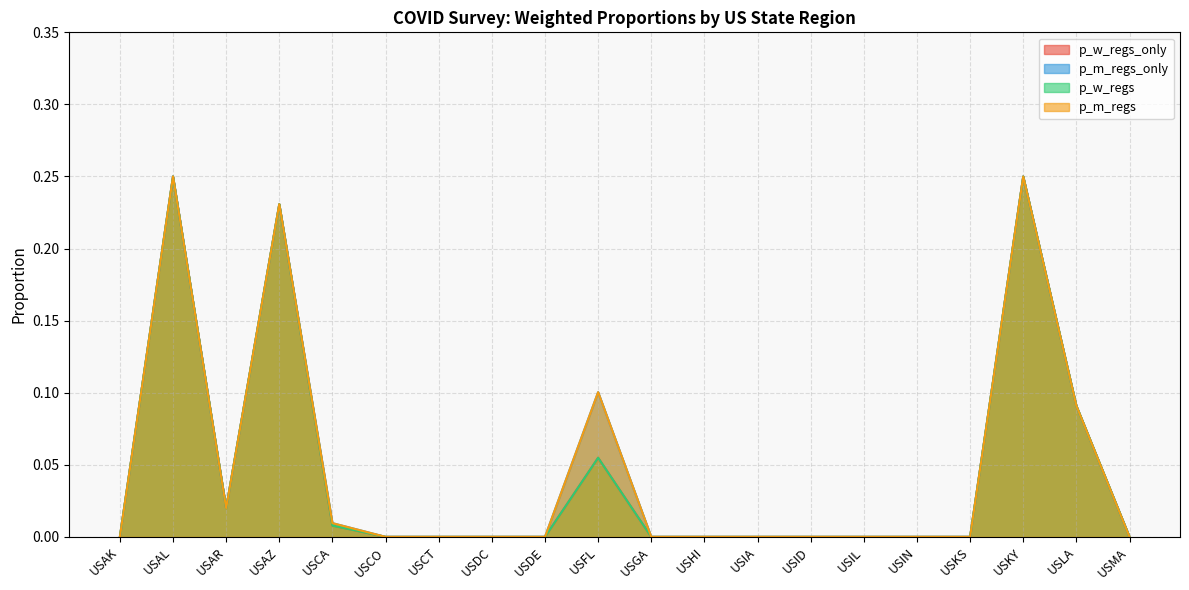

What position from the left is USIN?

16